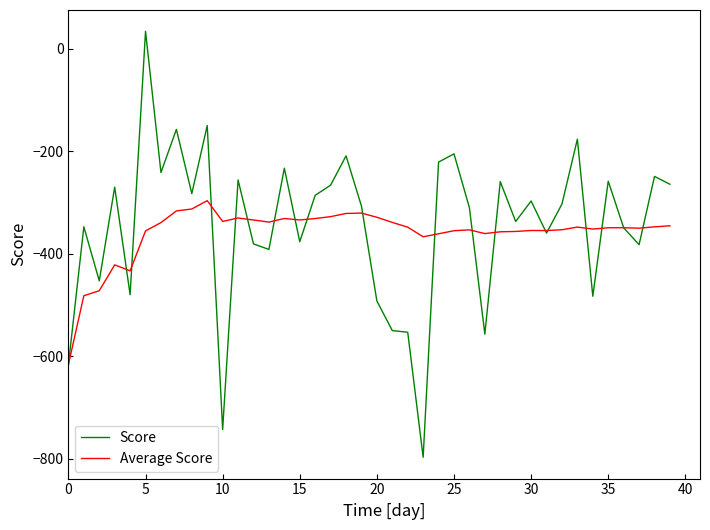

What is the difference between the maximum and minimum values in the Score series?

831.4